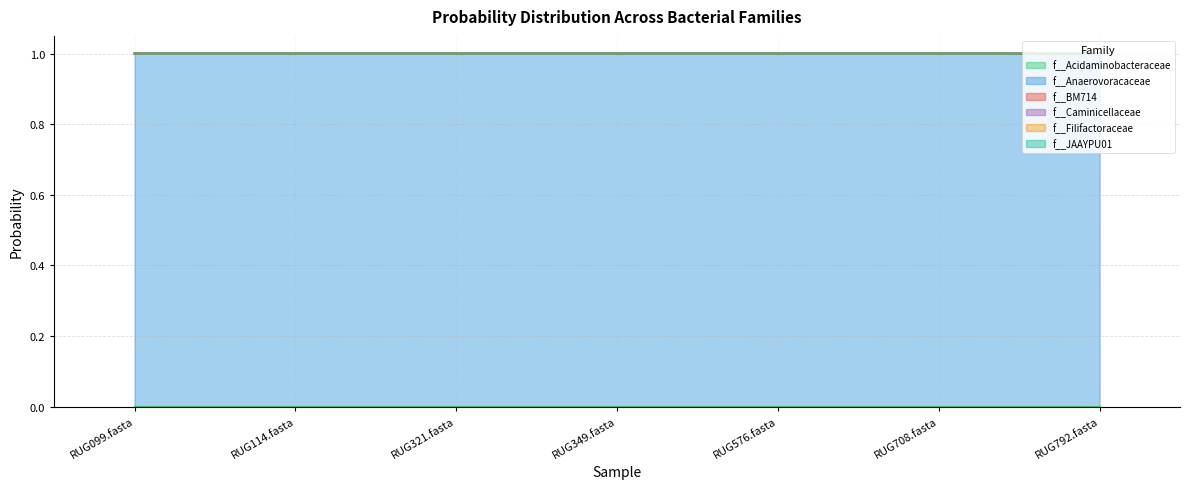

True or false: f__Caminicellaceae and f__JAAYPU01 cross at least once.

False